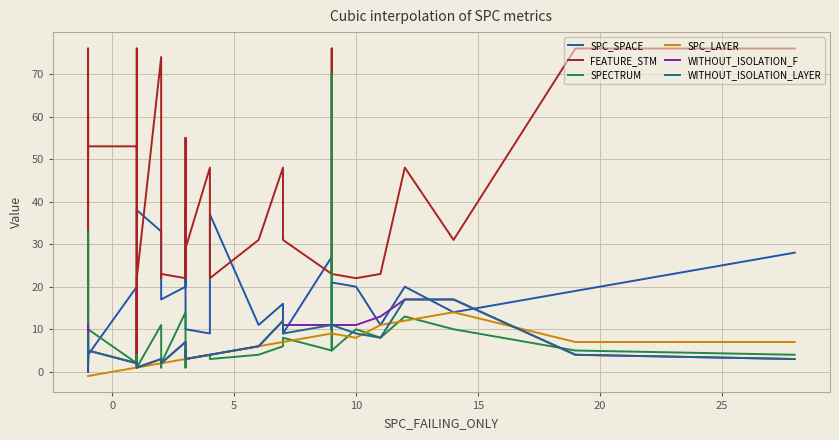

The value of SPECTRUM at 20 is 4. True or false?

True